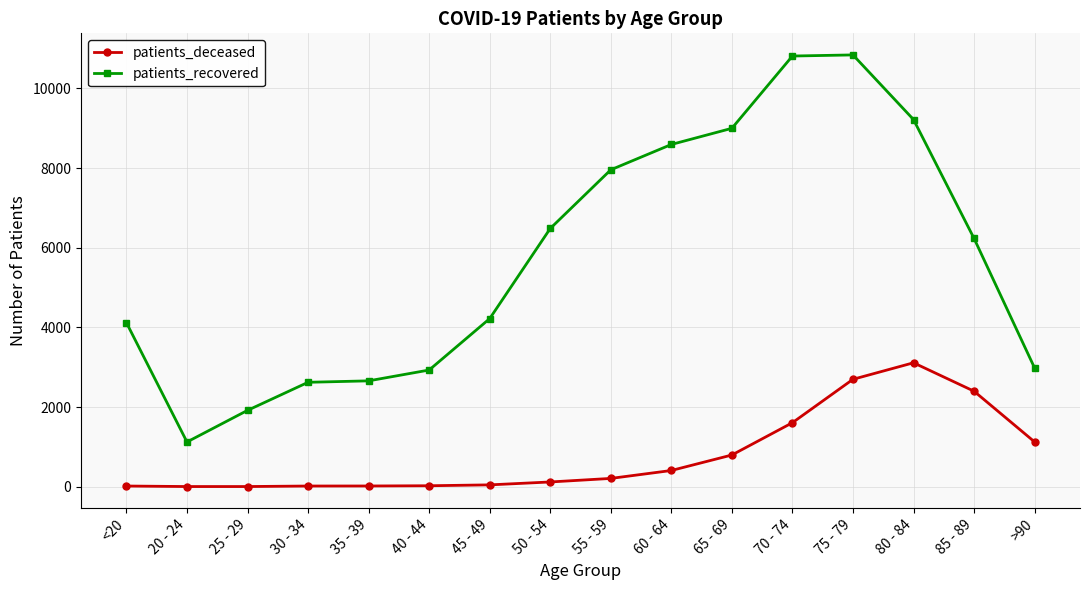

Rank the series at 65 - 69 from highest to lowest value.

patients_recovered, patients_deceased